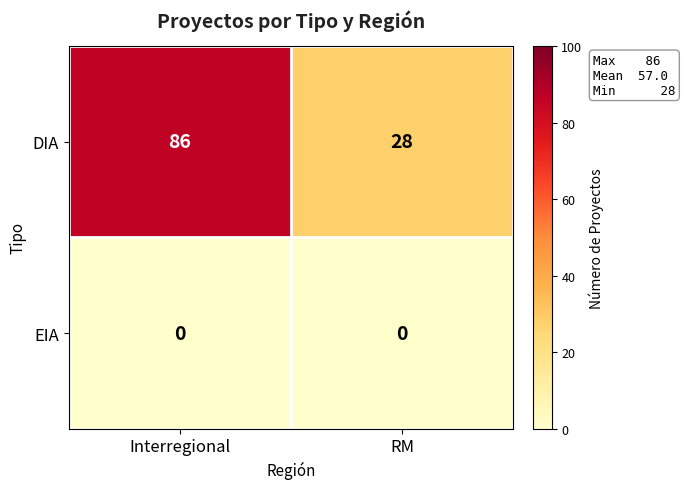

Which category has the highest value in the DIA series?

Interregional